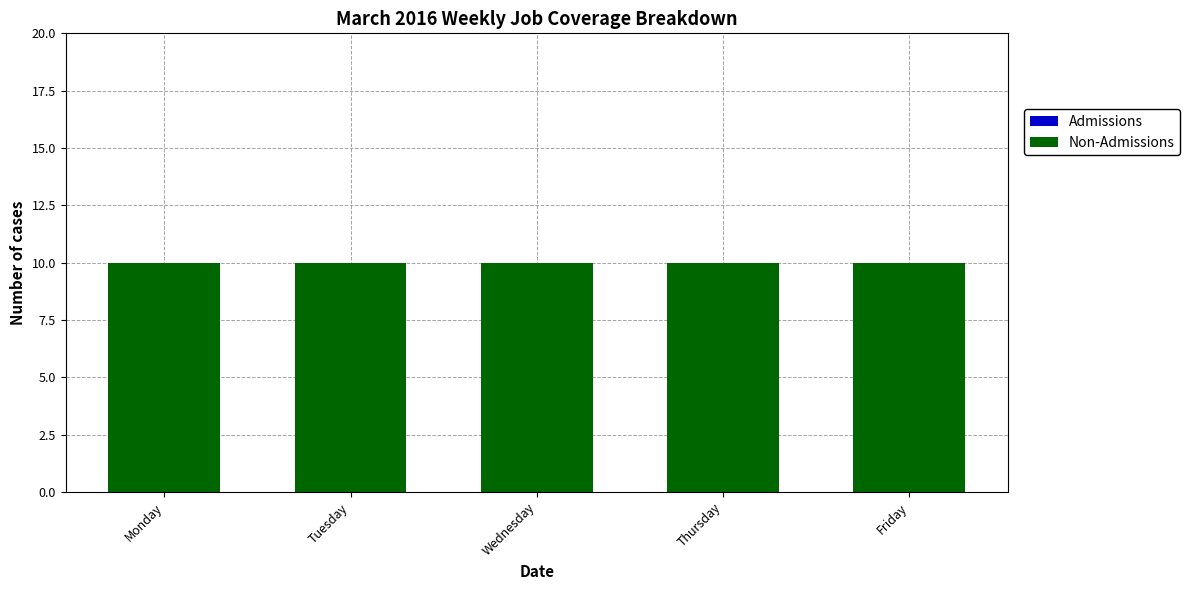

True or false: Admissions has a value of 0 at Friday.

True